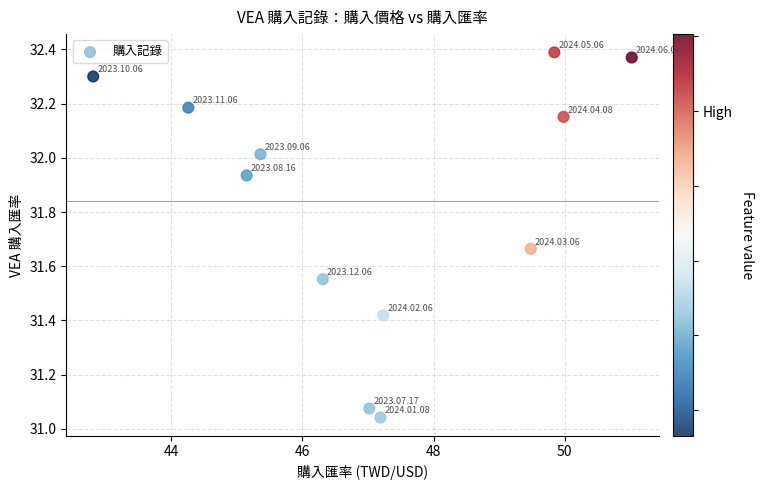

What is the range of X values (max minus min)?

8.2